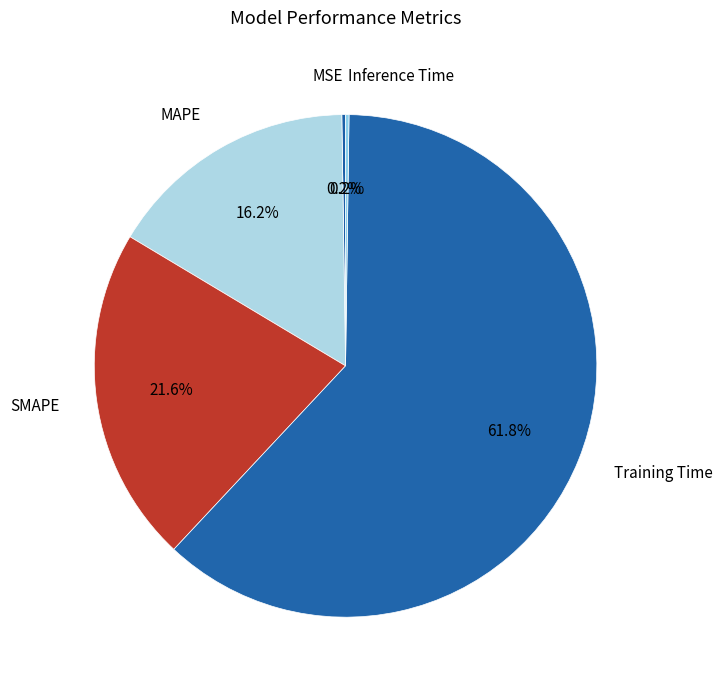

To the nearest percent, what is the difference between the largest and smallest slice percentages?

62%